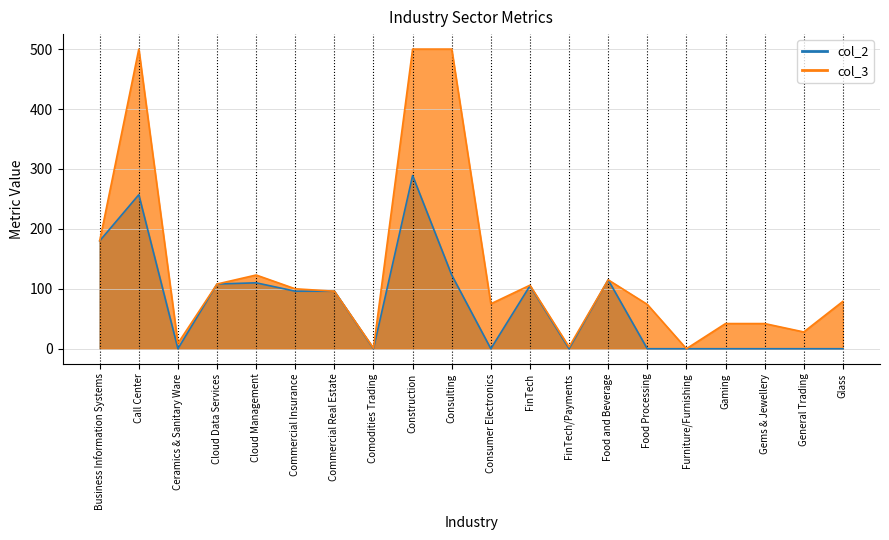

What is the average value of the col_2 series?

74